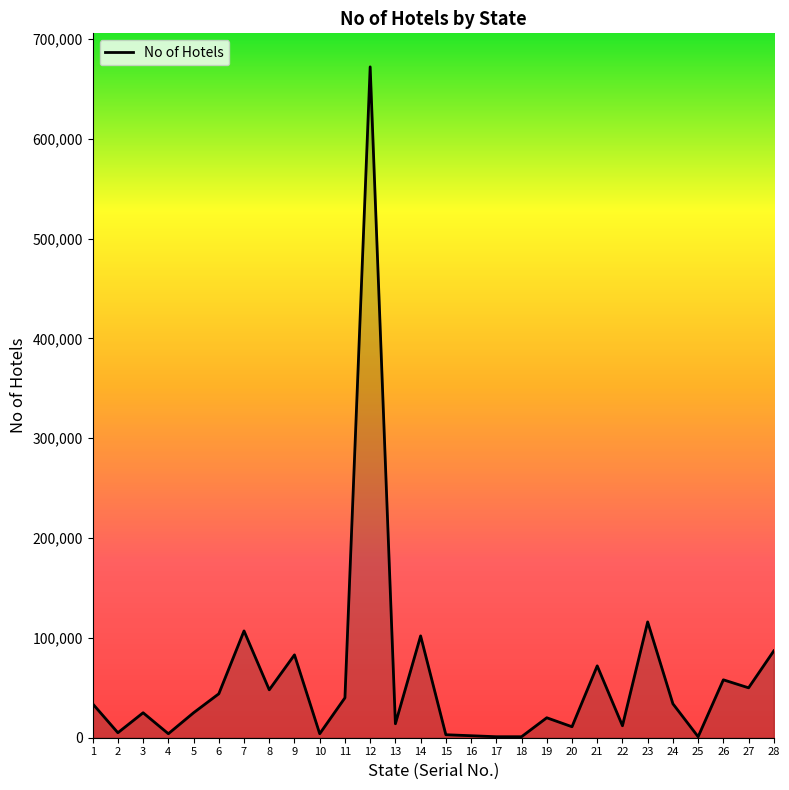

What value does the data have at 21, to the nearest 10?

72000